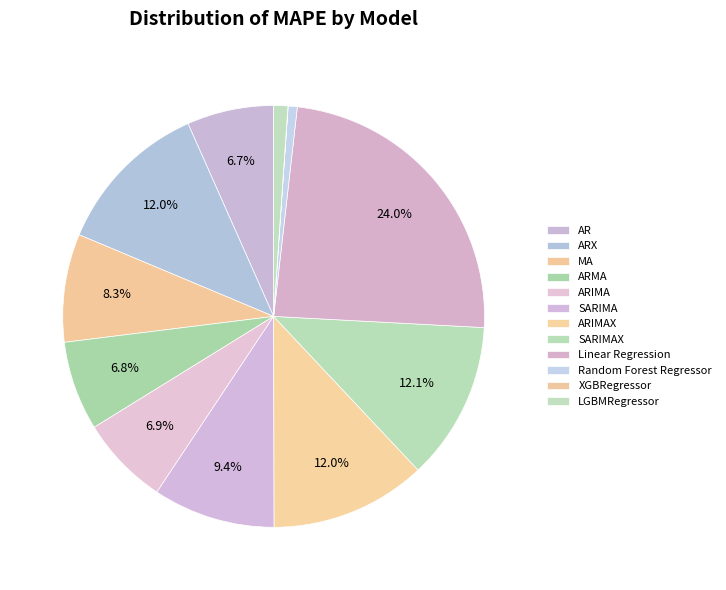

Count the number of slices in the pie.

12